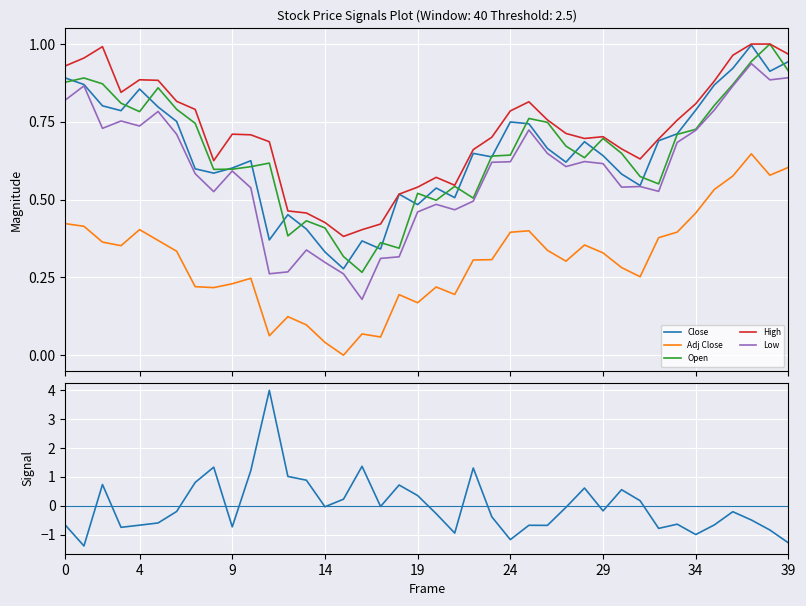

True or false: Adj Close and Open cross at least once.

False